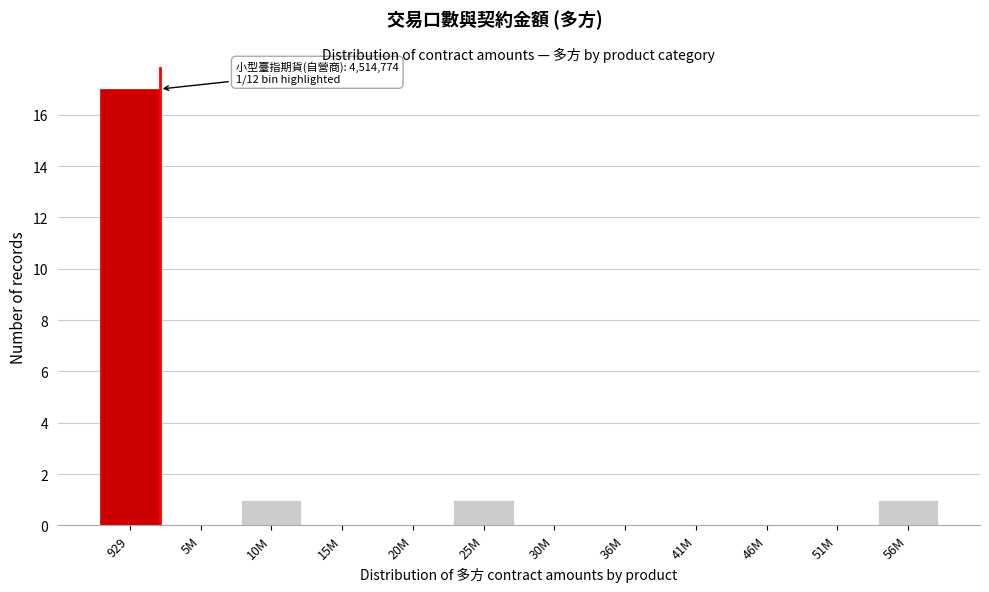

Reading right to left, extract all data points from this chart.

56M=1	51M=0	46M=0	41M=0	36M=0	30M=0	25M=1	20M=0	15M=0	10M=1	5M=0	929=17